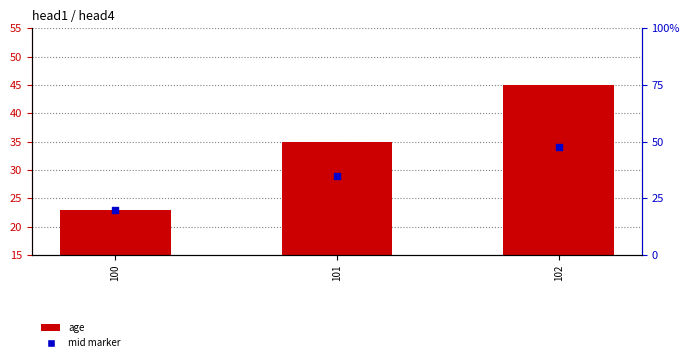

What are all the series names shown in the legend?

age, mid marker